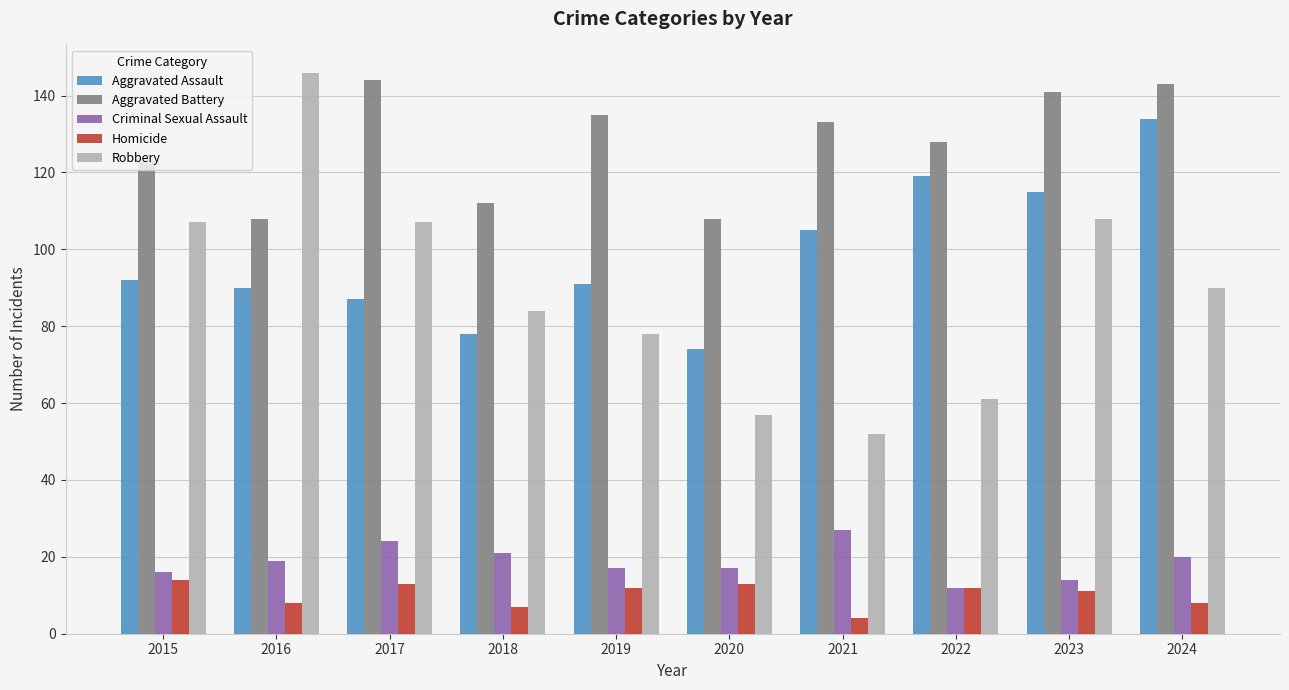

How many Homicide values are between 8 and 13?

7